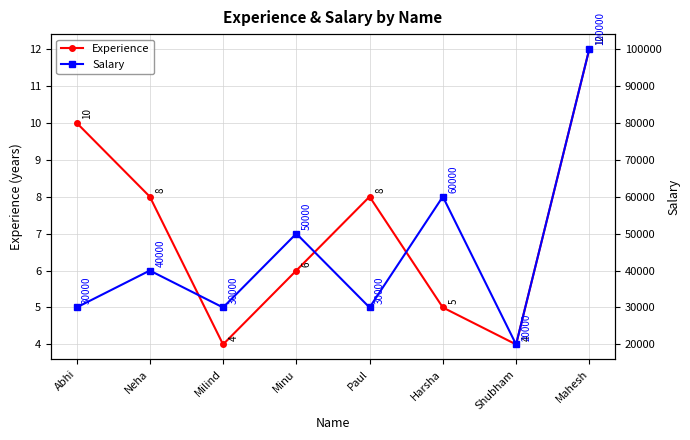

Which series changed the most between Neha and Shubham?

Salary